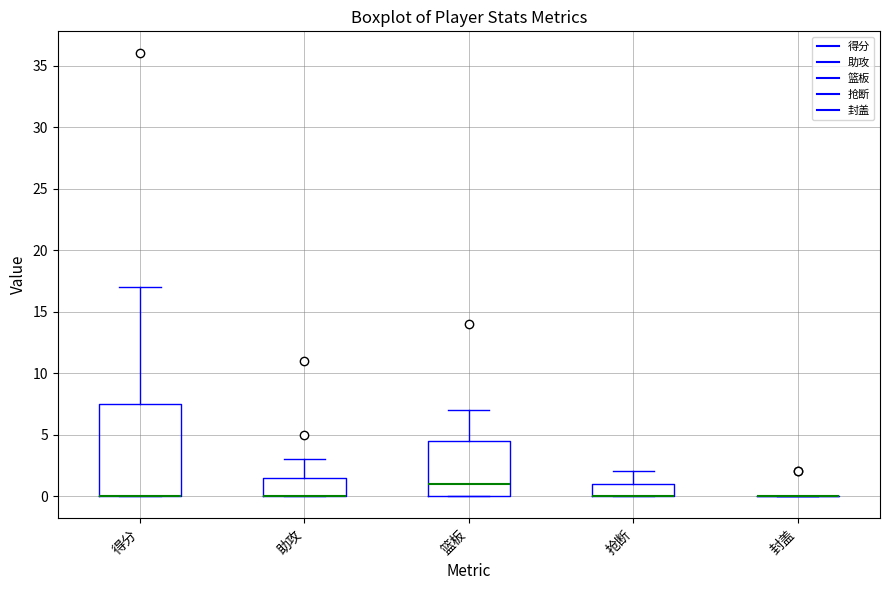

Comparing the boxes themselves (not the whiskers), which one is the tallest?

得分